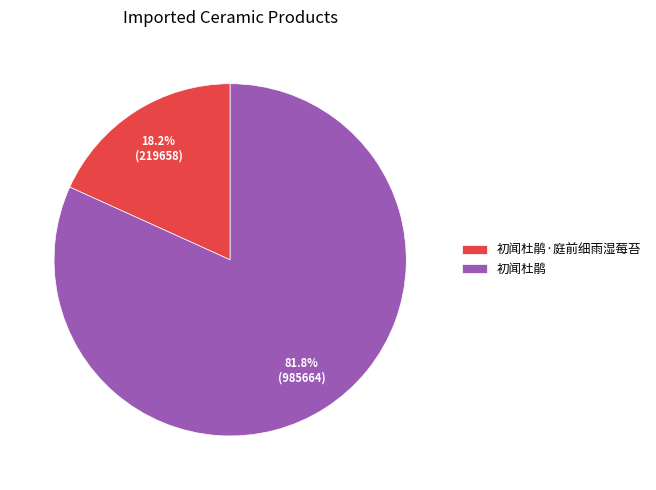

What portion of the pie excludes 初闻杜鹃·庭前细雨湿莓苔?

81.8%